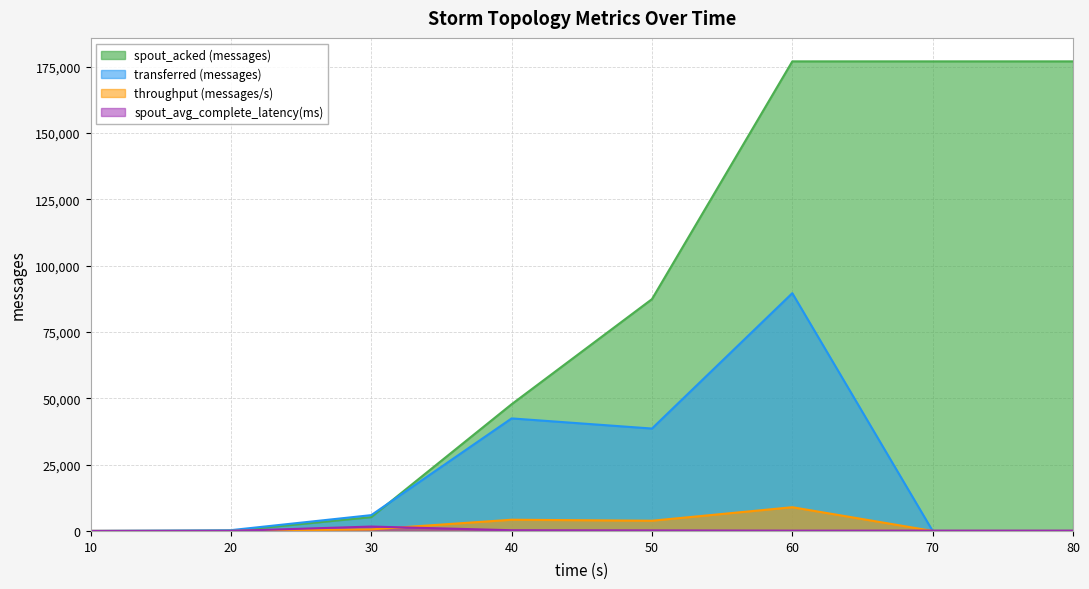

At which label is spout_acked (messages) closest to 88500?

50